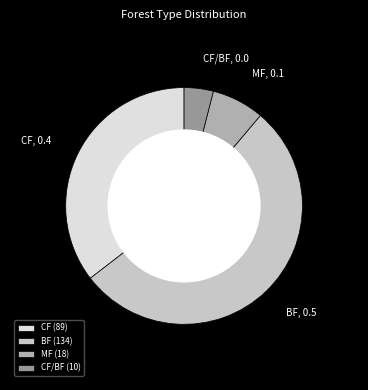

The CF, 0.4 slice represents 28% of the pie. True or false?

False